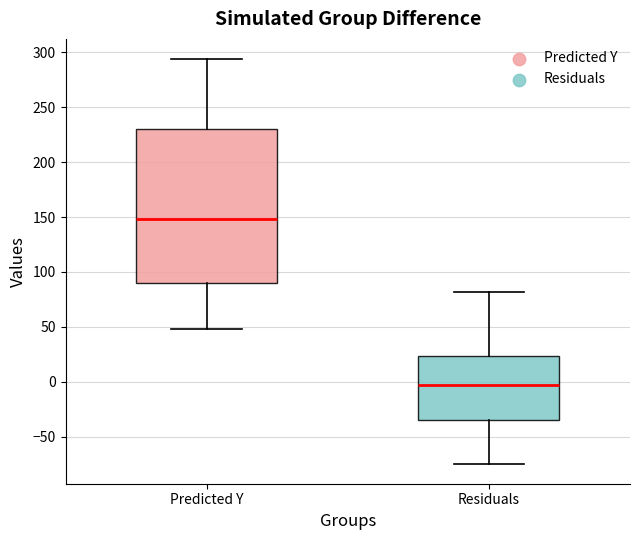

Comparing the boxes themselves (not the whiskers), which one is the tallest?

Predicted Y